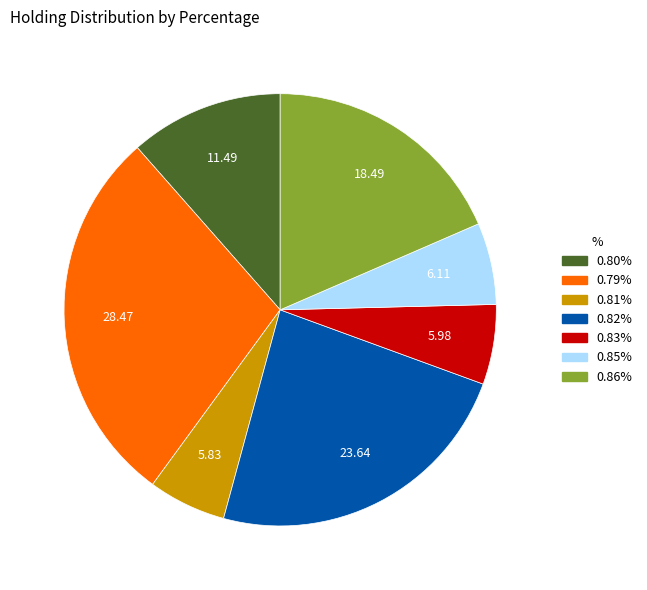

Does any single category account for the majority?

No